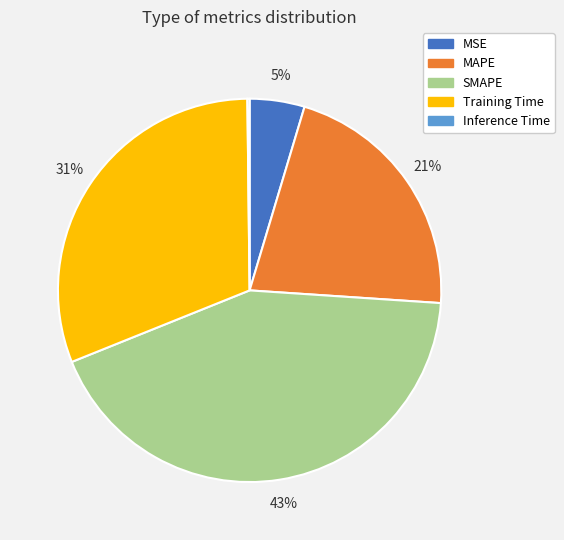

The MSE slice represents 5% of the pie. True or false?

True